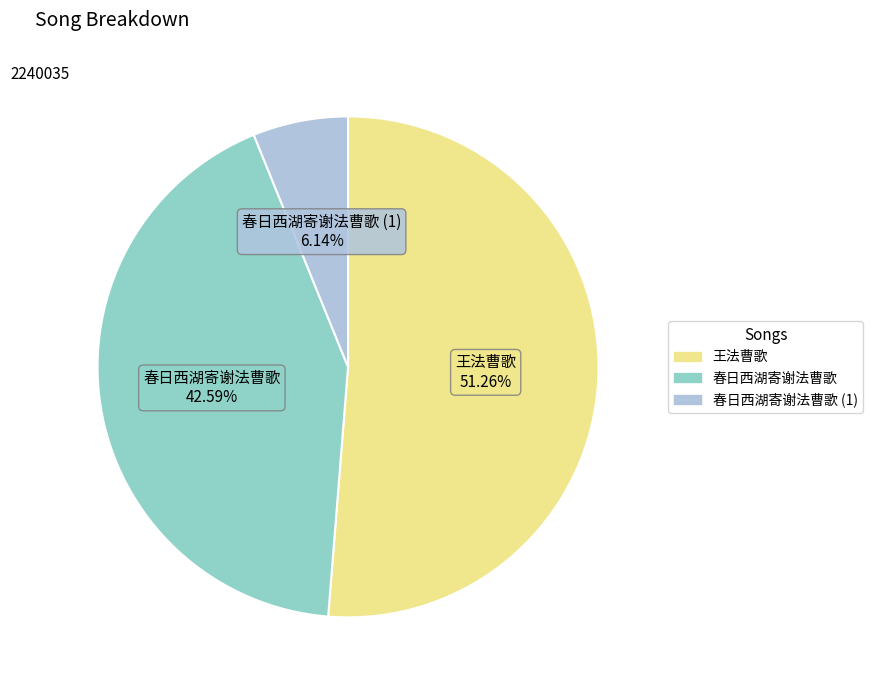

Is there any slice that represents more than half of the pie?

Yes